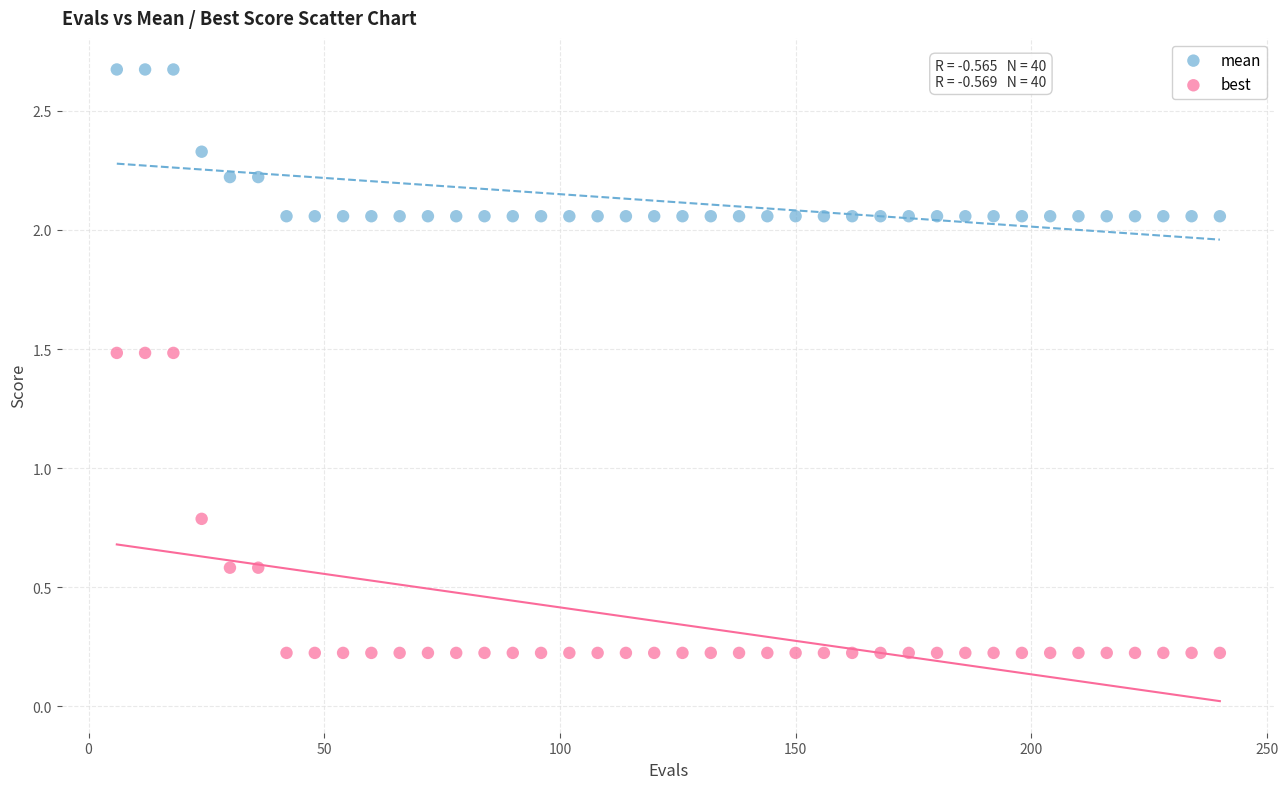

Which series has the largest Y range (max minus min)?

best